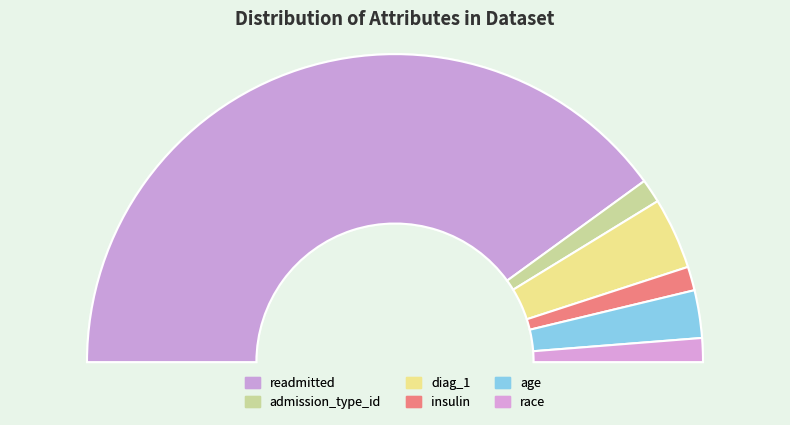

How many segments does this pie chart have?

6